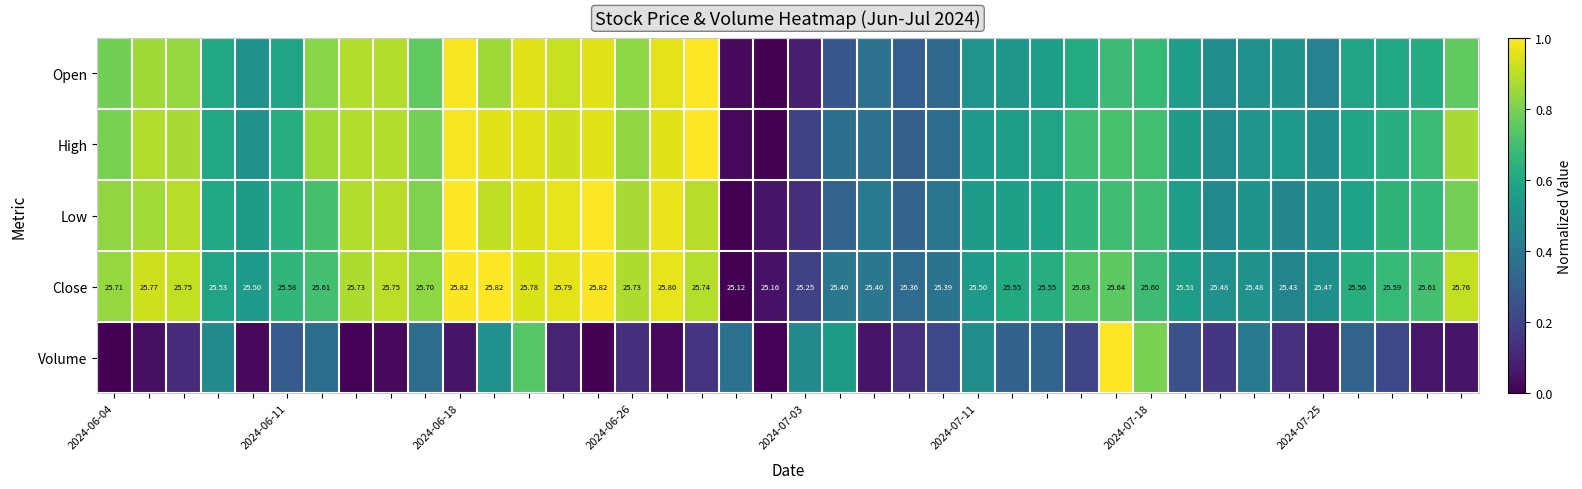

At 2024-06-26, list the series in order from smallest to largest.

Volume, Open, High, Low, Close